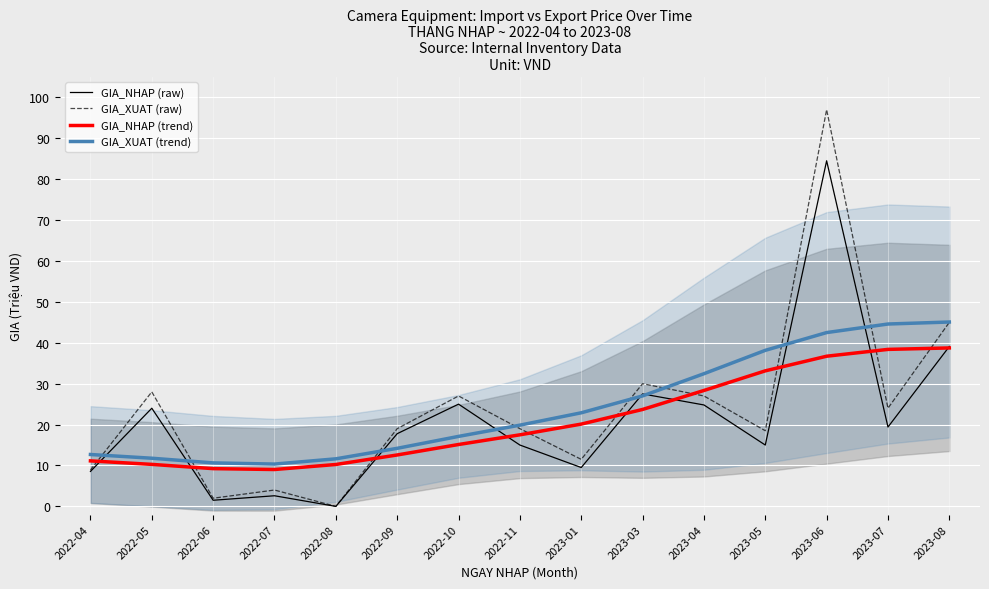

At which category does GIA_XUAT (raw) reach its first local valley?

2022-06